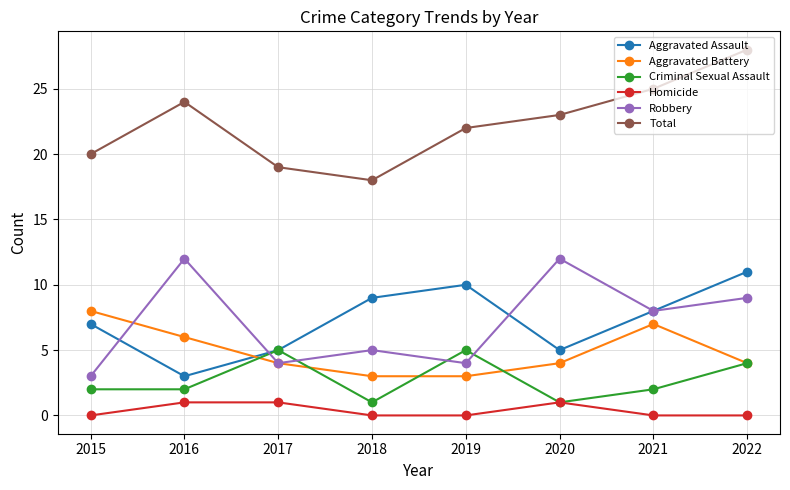

Count the Robbery values in the range 4 to 12.

7